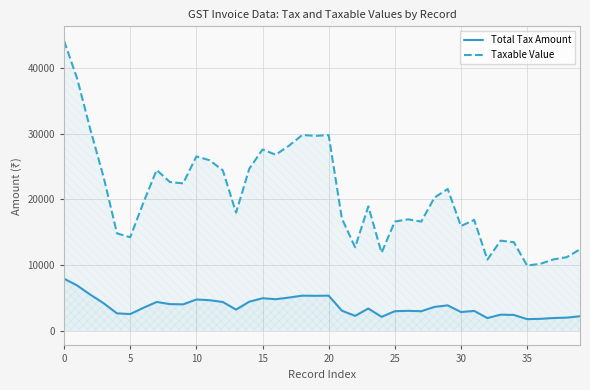

At which label is Total Tax Amount closest to 4861?

16